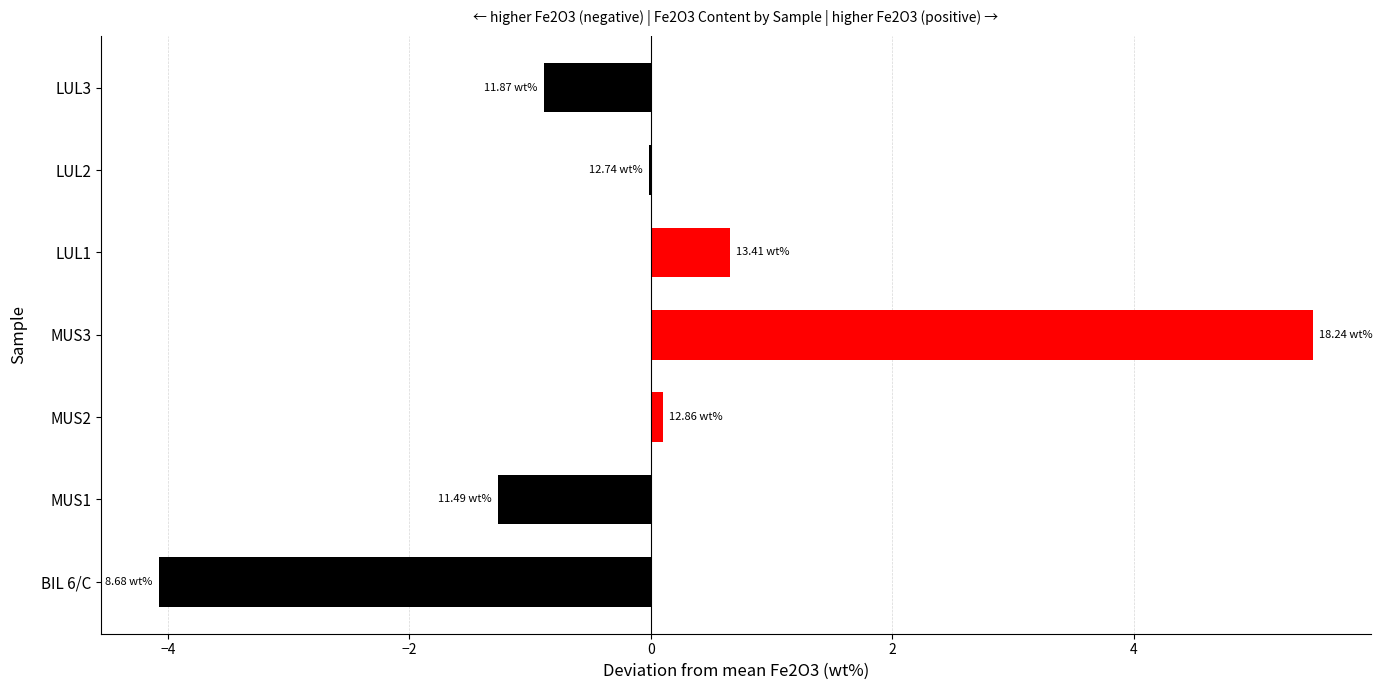

What is the change in value from MUS1 to LUL3?

+0.4